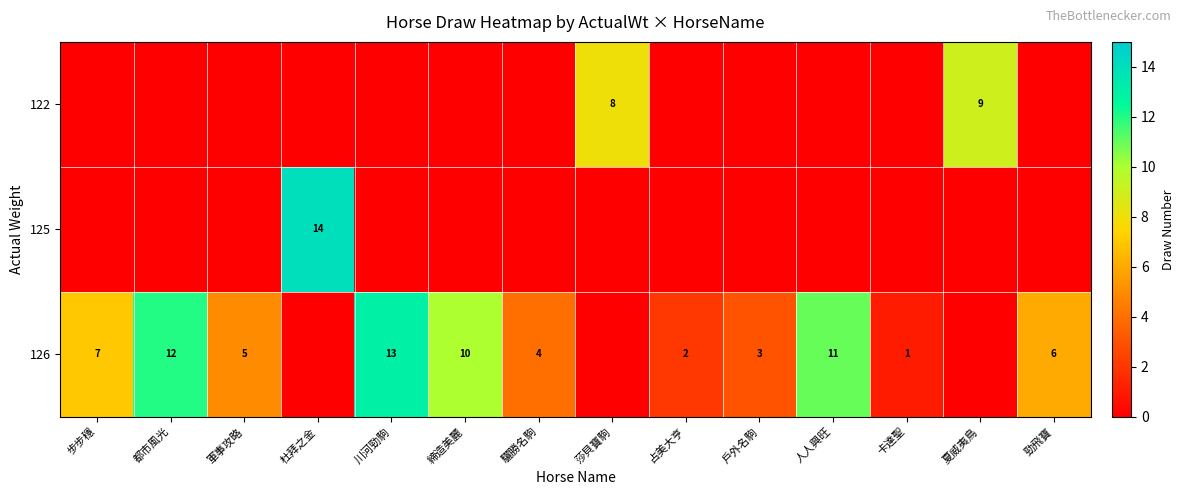

The value of 122 at 夏威夷鳥 is 9. True or false?

True